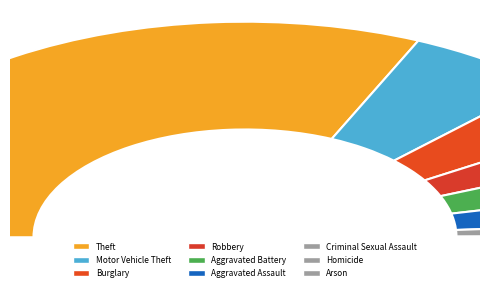

To the nearest percent, what percentage of the pie is Aggravated Battery?

5%